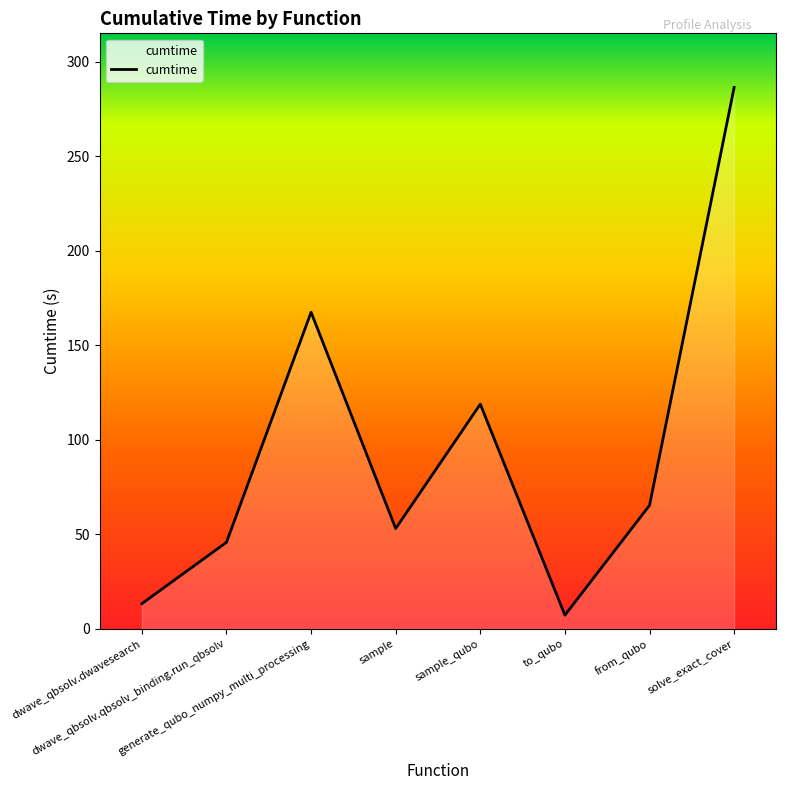

What is the greatest value displayed?

286.3